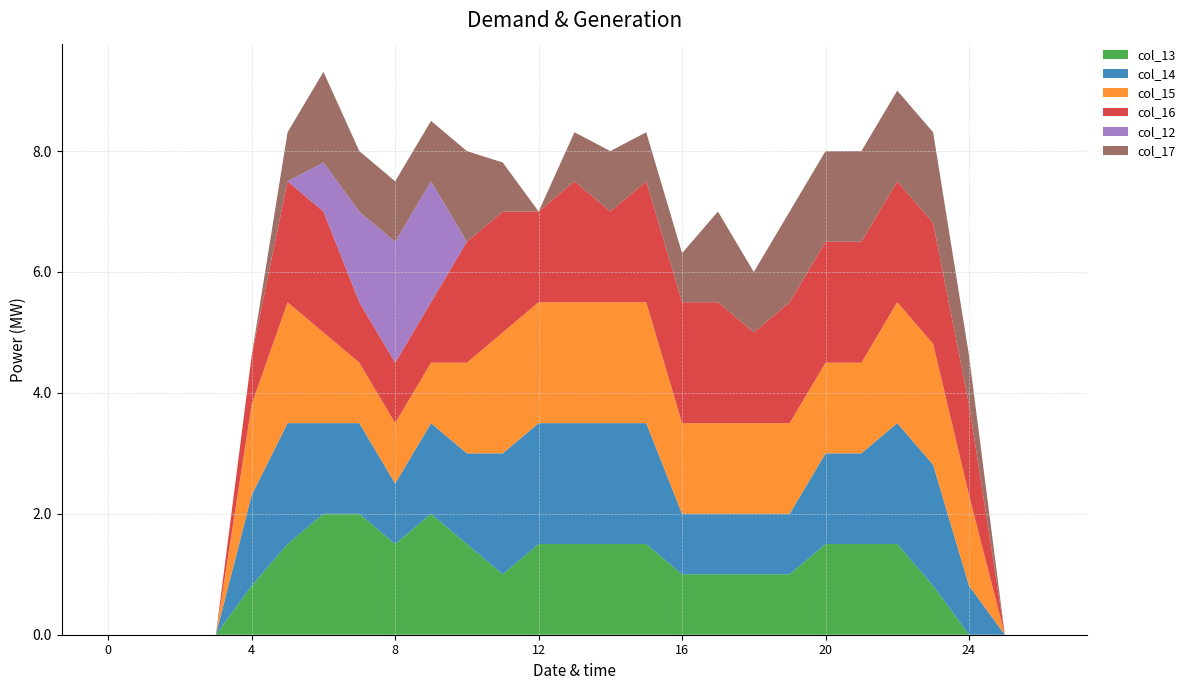

Reading right to left, list all the values displayed in this chart.

col_13: 26=0.0	25=0.0	24=0.0	23=0.8	22=1.5	21=1.5	20=1.5	19=1.0	18=1.0	17=1.0	16=1.0	15=1.5	14=1.5	13=1.5	12=1.5	11=1.0	10=1.5	9=2.0	8=1.5	7=2.0	6=2.0	5=1.5	4=0.8	3=0.0	2=0.0	1=0.0	0=0.0
col_14: 26=0.0	25=0.0	24=0.8	23=2.0	22=2.0	21=1.5	20=1.5	19=1.0	18=1.0	17=1.0	16=1.0	15=2.0	14=2.0	13=2.0	12=2.0	11=2.0	10=1.5	9=1.5	8=1.0	7=1.5	6=1.5	5=2.0	4=1.5	3=0.0	2=0.0	1=0.0	0=0.0
col_15: 26=0.0	25=0.0	24=1.5	23=2.0	22=2.0	21=1.5	20=1.5	19=1.5	18=1.5	17=1.5	16=1.5	15=2.0	14=2.0	13=2.0	12=2.0	11=2.0	10=1.5	9=1.0	8=1.0	7=1.0	6=1.5	5=2.0	4=1.5	3=0.0	2=0.0	1=0.0	0=0.0
col_16: 26=0.0	25=0.0	24=1.5	23=2.0	22=2.0	21=2.0	20=2.0	19=2.0	18=1.5	17=2.0	16=2.0	15=2.0	14=1.5	13=2.0	12=1.5	11=2.0	10=2.0	9=1.0	8=1.0	7=1.0	6=2.0	5=2.0	4=0.8	3=0.0	2=0.0	1=0.0	0=0.0
col_12: 26=0.0	25=0.0	24=0.0	23=0.0	22=0.0	21=0.0	20=0.0	19=0.0	18=0.0	17=0.0	16=0.0	15=0.0	14=0.0	13=0.0	12=0.0	11=0.0	10=0.0	9=2.0	8=2.0	7=1.5	6=0.8	5=0.0	4=0.0	3=0.0	2=0.0	1=0.0	0=0.0
col_17: 26=0.0	25=0.0	24=0.8	23=1.5	22=1.5	21=1.5	20=1.5	19=1.5	18=1.0	17=1.5	16=0.8	15=0.8	14=1.0	13=0.8	12=0.0	11=0.8	10=1.5	9=1.0	8=1.0	7=1.0	6=1.5	5=0.8	4=0.0	3=0.0	2=0.0	1=0.0	0=0.0